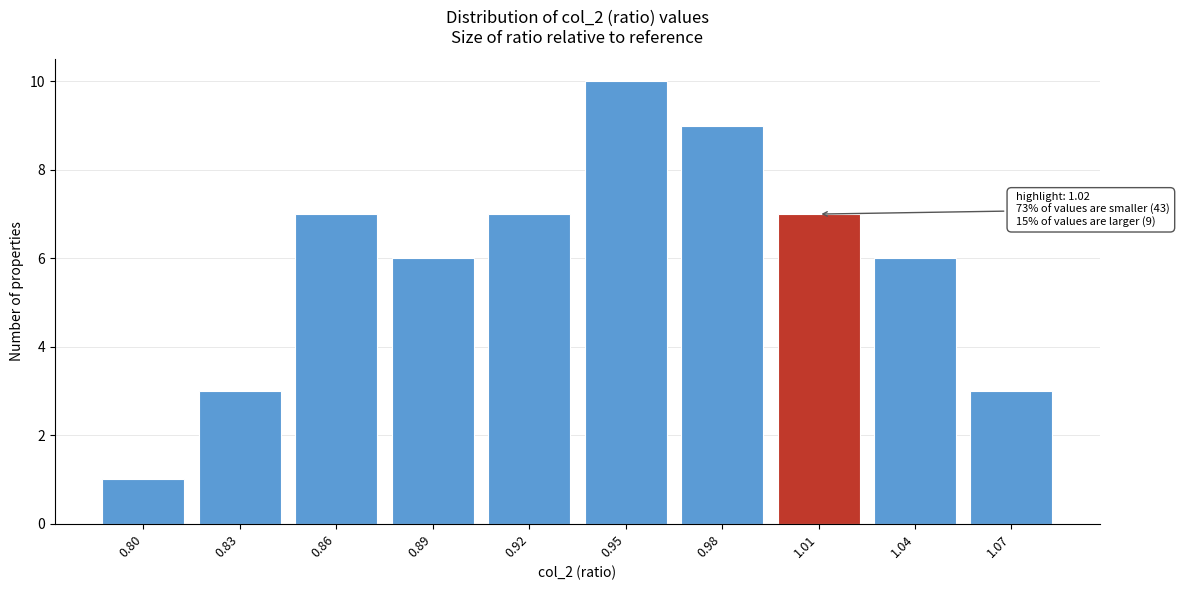

Reading left to right, what are all the values shown in this chart?

0.80=1	0.83=3	0.86=7	0.89=6	0.92=7	0.95=10	0.98=9	1.01=7	1.04=6	1.07=3